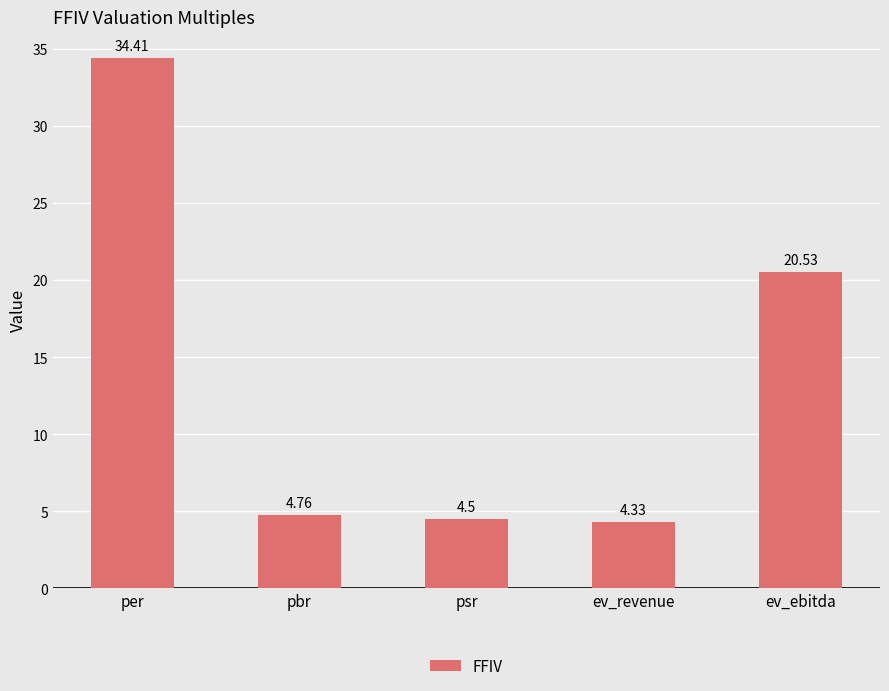

What is the label of the 1st bar from the left?

per